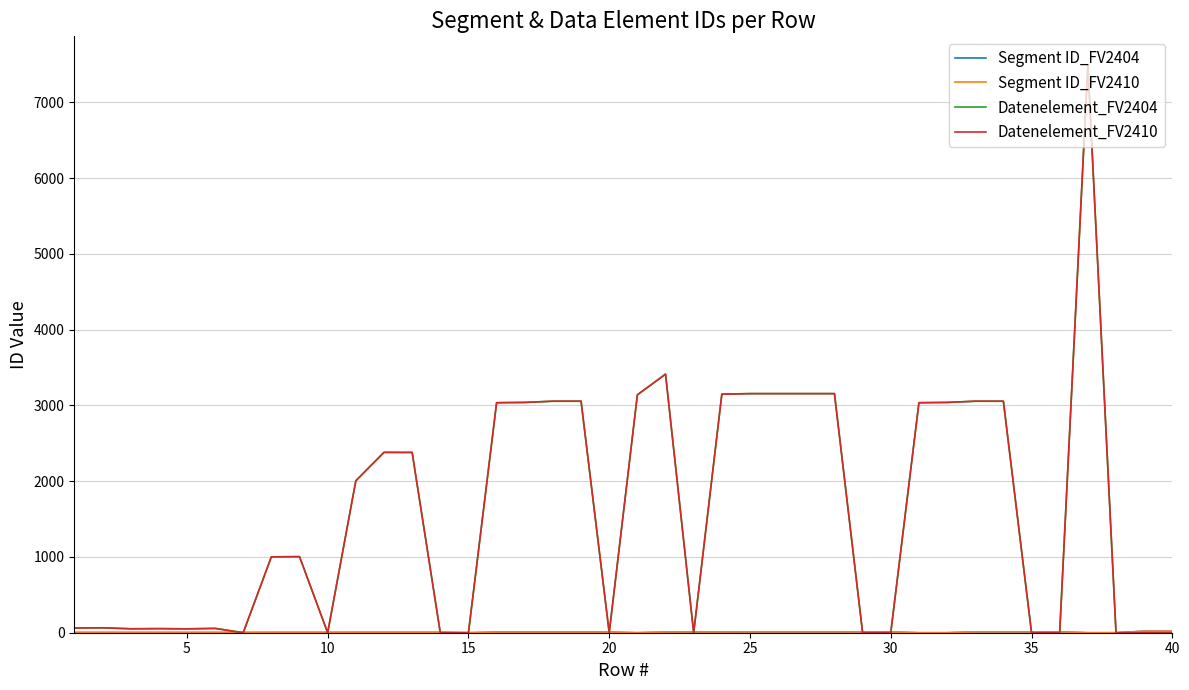

After their last crossing, which series has the higher values: Segment ID_FV2410 or Datenelement_FV2404?

Datenelement_FV2404